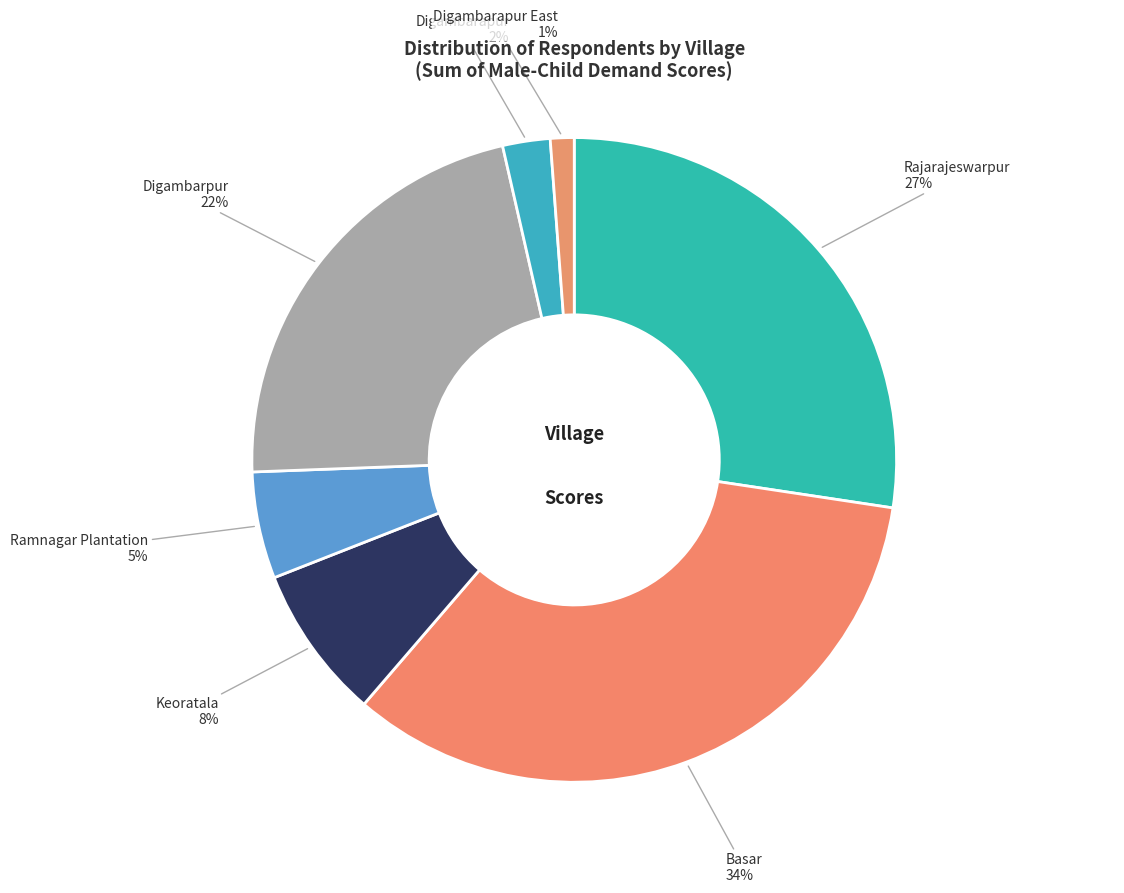

To the nearest percent, what is the difference between the largest and smallest slice percentages?

33%